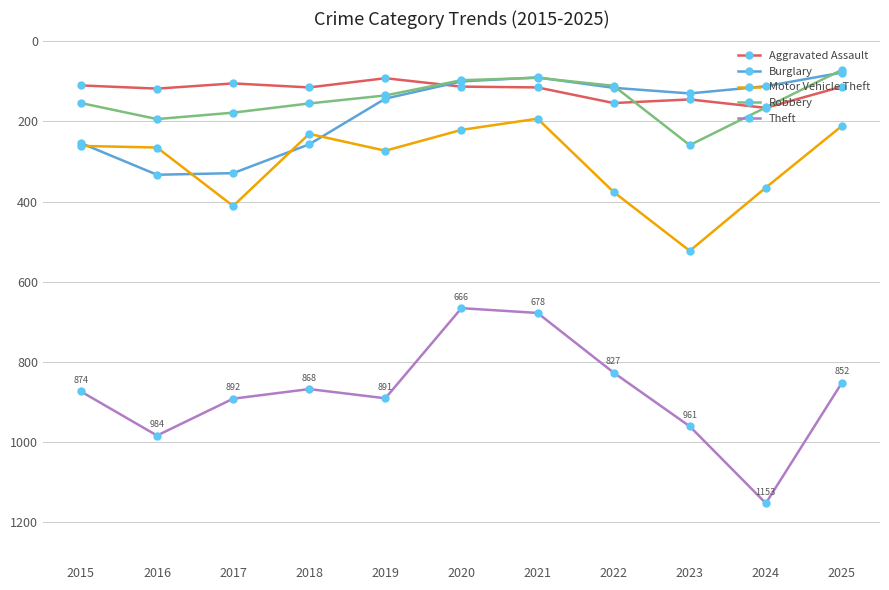

List the series in order of their peak value, lowest first.

Aggravated Assault, Robbery, Burglary, Motor Vehicle Theft, Theft